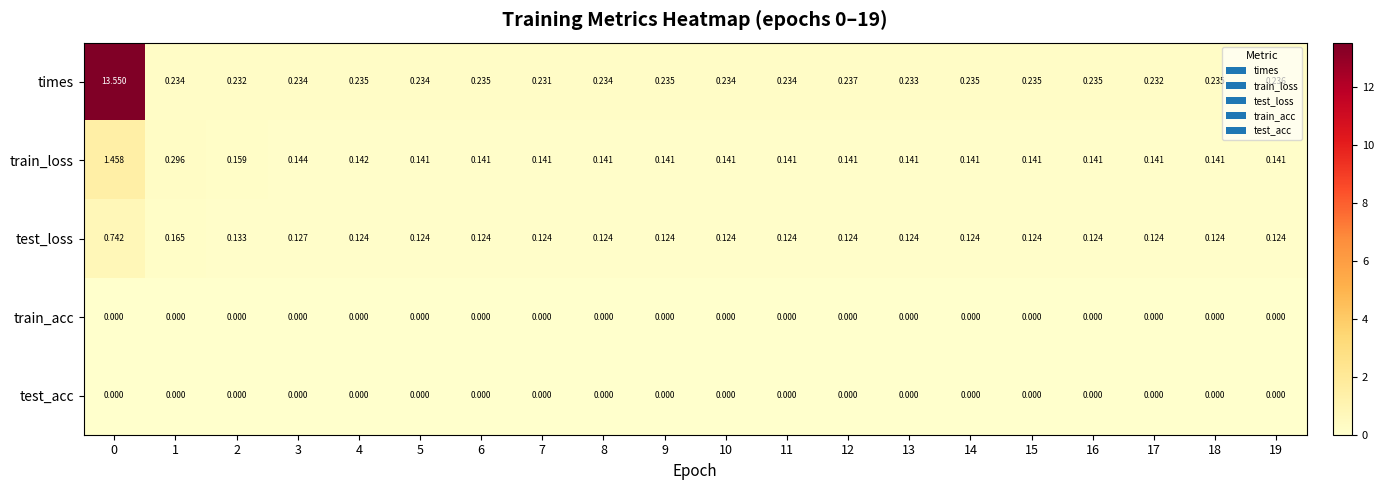

Which series changed the most between 0 and 9?

times